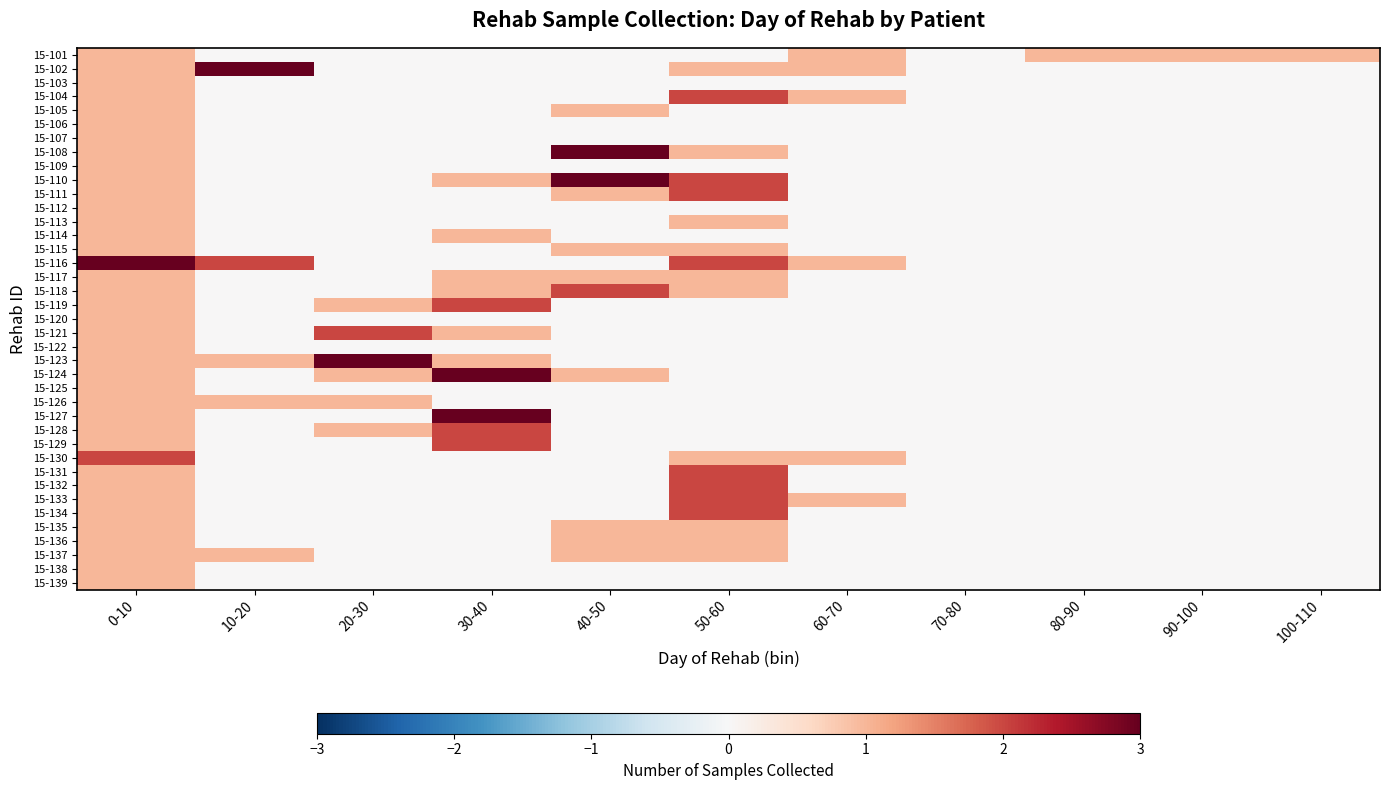

Reading left to right, extract all data points from this chart.

15-101: 0-10=1	10-20=0	20-30=0	30-40=0	40-50=0	50-60=0	60-70=1	70-80=0	80-90=1	90-100=1	100-110=1
15-102: 0-10=1	10-20=3	20-30=0	30-40=0	40-50=0	50-60=1	60-70=1	70-80=0	80-90=0	90-100=0	100-110=0
15-103: 0-10=1	10-20=0	20-30=0	30-40=0	40-50=0	50-60=0	60-70=0	70-80=0	80-90=0	90-100=0	100-110=0
15-104: 0-10=1	10-20=0	20-30=0	30-40=0	40-50=0	50-60=2	60-70=1	70-80=0	80-90=0	90-100=0	100-110=0
15-105: 0-10=1	10-20=0	20-30=0	30-40=0	40-50=1	50-60=0	60-70=0	70-80=0	80-90=0	90-100=0	100-110=0
15-106: 0-10=1	10-20=0	20-30=0	30-40=0	40-50=0	50-60=0	60-70=0	70-80=0	80-90=0	90-100=0	100-110=0
15-107: 0-10=1	10-20=0	20-30=0	30-40=0	40-50=0	50-60=0	60-70=0	70-80=0	80-90=0	90-100=0	100-110=0
15-108: 0-10=1	10-20=0	20-30=0	30-40=0	40-50=3	50-60=1	60-70=0	70-80=0	80-90=0	90-100=0	100-110=0
15-109: 0-10=1	10-20=0	20-30=0	30-40=0	40-50=0	50-60=0	60-70=0	70-80=0	80-90=0	90-100=0	100-110=0
15-110: 0-10=1	10-20=0	20-30=0	30-40=1	40-50=3	50-60=2	60-70=0	70-80=0	80-90=0	90-100=0	100-110=0
15-111: 0-10=1	10-20=0	20-30=0	30-40=0	40-50=1	50-60=2	60-70=0	70-80=0	80-90=0	90-100=0	100-110=0
15-112: 0-10=1	10-20=0	20-30=0	30-40=0	40-50=0	50-60=0	60-70=0	70-80=0	80-90=0	90-100=0	100-110=0
15-113: 0-10=1	10-20=0	20-30=0	30-40=0	40-50=0	50-60=1	60-70=0	70-80=0	80-90=0	90-100=0	100-110=0
15-114: 0-10=1	10-20=0	20-30=0	30-40=1	40-50=0	50-60=0	60-70=0	70-80=0	80-90=0	90-100=0	100-110=0
15-115: 0-10=1	10-20=0	20-30=0	30-40=0	40-50=1	50-60=1	60-70=0	70-80=0	80-90=0	90-100=0	100-110=0
15-116: 0-10=3	10-20=2	20-30=0	30-40=0	40-50=0	50-60=2	60-70=1	70-80=0	80-90=0	90-100=0	100-110=0
15-117: 0-10=1	10-20=0	20-30=0	30-40=1	40-50=1	50-60=1	60-70=0	70-80=0	80-90=0	90-100=0	100-110=0
15-118: 0-10=1	10-20=0	20-30=0	30-40=1	40-50=2	50-60=1	60-70=0	70-80=0	80-90=0	90-100=0	100-110=0
15-119: 0-10=1	10-20=0	20-30=1	30-40=2	40-50=0	50-60=0	60-70=0	70-80=0	80-90=0	90-100=0	100-110=0
15-120: 0-10=1	10-20=0	20-30=0	30-40=0	40-50=0	50-60=0	60-70=0	70-80=0	80-90=0	90-100=0	100-110=0
15-121: 0-10=1	10-20=0	20-30=2	30-40=1	40-50=0	50-60=0	60-70=0	70-80=0	80-90=0	90-100=0	100-110=0
15-122: 0-10=1	10-20=0	20-30=0	30-40=0	40-50=0	50-60=0	60-70=0	70-80=0	80-90=0	90-100=0	100-110=0
15-123: 0-10=1	10-20=1	20-30=3	30-40=1	40-50=0	50-60=0	60-70=0	70-80=0	80-90=0	90-100=0	100-110=0
15-124: 0-10=1	10-20=0	20-30=1	30-40=3	40-50=1	50-60=0	60-70=0	70-80=0	80-90=0	90-100=0	100-110=0
15-125: 0-10=1	10-20=0	20-30=0	30-40=0	40-50=0	50-60=0	60-70=0	70-80=0	80-90=0	90-100=0	100-110=0
15-126: 0-10=1	10-20=1	20-30=1	30-40=0	40-50=0	50-60=0	60-70=0	70-80=0	80-90=0	90-100=0	100-110=0
15-127: 0-10=1	10-20=0	20-30=0	30-40=3	40-50=0	50-60=0	60-70=0	70-80=0	80-90=0	90-100=0	100-110=0
15-128: 0-10=1	10-20=0	20-30=1	30-40=2	40-50=0	50-60=0	60-70=0	70-80=0	80-90=0	90-100=0	100-110=0
15-129: 0-10=1	10-20=0	20-30=0	30-40=2	40-50=0	50-60=0	60-70=0	70-80=0	80-90=0	90-100=0	100-110=0
15-130: 0-10=2	10-20=0	20-30=0	30-40=0	40-50=0	50-60=1	60-70=1	70-80=0	80-90=0	90-100=0	100-110=0
15-131: 0-10=1	10-20=0	20-30=0	30-40=0	40-50=0	50-60=2	60-70=0	70-80=0	80-90=0	90-100=0	100-110=0
15-132: 0-10=1	10-20=0	20-30=0	30-40=0	40-50=0	50-60=2	60-70=0	70-80=0	80-90=0	90-100=0	100-110=0
15-133: 0-10=1	10-20=0	20-30=0	30-40=0	40-50=0	50-60=2	60-70=1	70-80=0	80-90=0	90-100=0	100-110=0
15-134: 0-10=1	10-20=0	20-30=0	30-40=0	40-50=0	50-60=2	60-70=0	70-80=0	80-90=0	90-100=0	100-110=0
15-135: 0-10=1	10-20=0	20-30=0	30-40=0	40-50=1	50-60=1	60-70=0	70-80=0	80-90=0	90-100=0	100-110=0
15-136: 0-10=1	10-20=0	20-30=0	30-40=0	40-50=1	50-60=1	60-70=0	70-80=0	80-90=0	90-100=0	100-110=0
15-137: 0-10=1	10-20=1	20-30=0	30-40=0	40-50=1	50-60=1	60-70=0	70-80=0	80-90=0	90-100=0	100-110=0
15-138: 0-10=1	10-20=0	20-30=0	30-40=0	40-50=0	50-60=0	60-70=0	70-80=0	80-90=0	90-100=0	100-110=0
15-139: 0-10=1	10-20=0	20-30=0	30-40=0	40-50=0	50-60=0	60-70=0	70-80=0	80-90=0	90-100=0	100-110=0